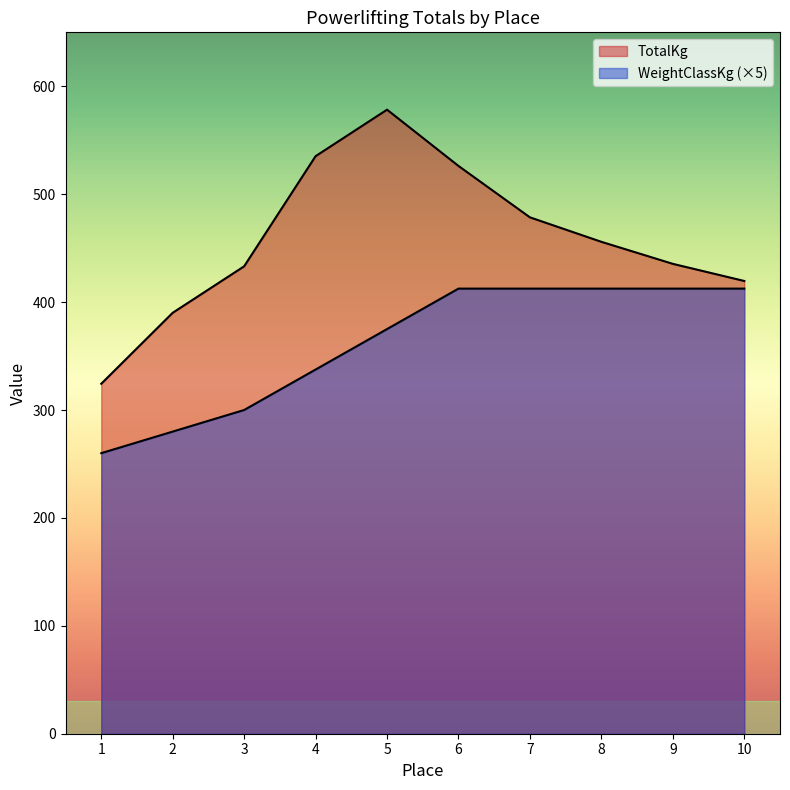

True or false: TotalKg and WeightClassKg intersect in this chart.

False